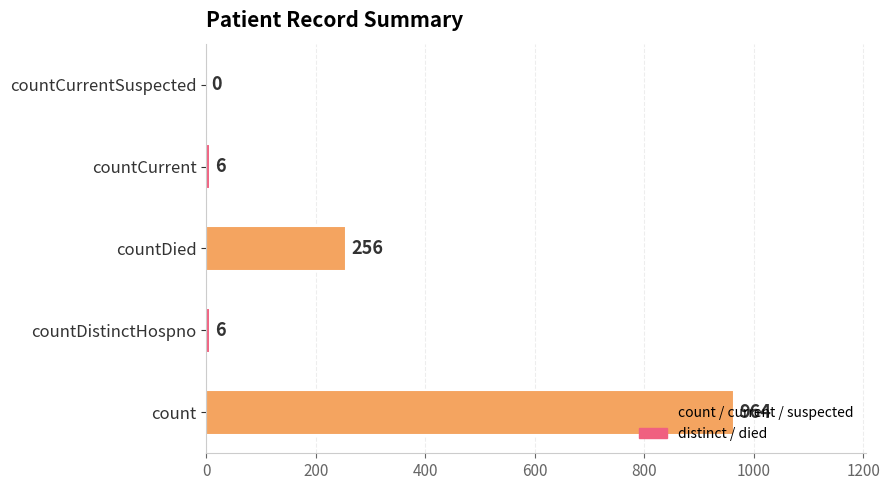

Are the bars horizontal?

Yes